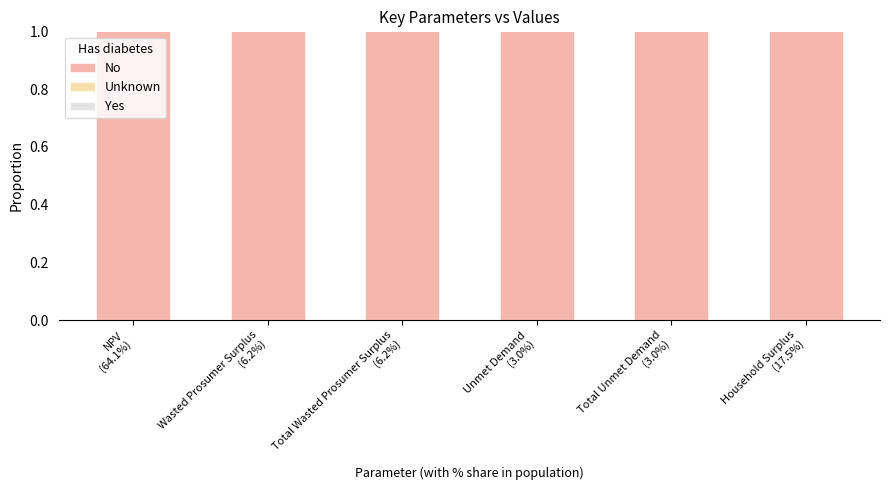

What is the sum of all No values?

6.0